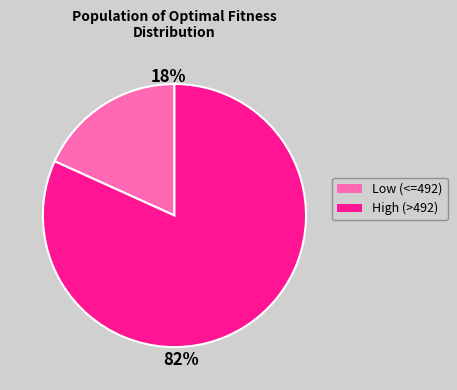

To the nearest percent, what is the difference between the largest and smallest slice percentages?

64%